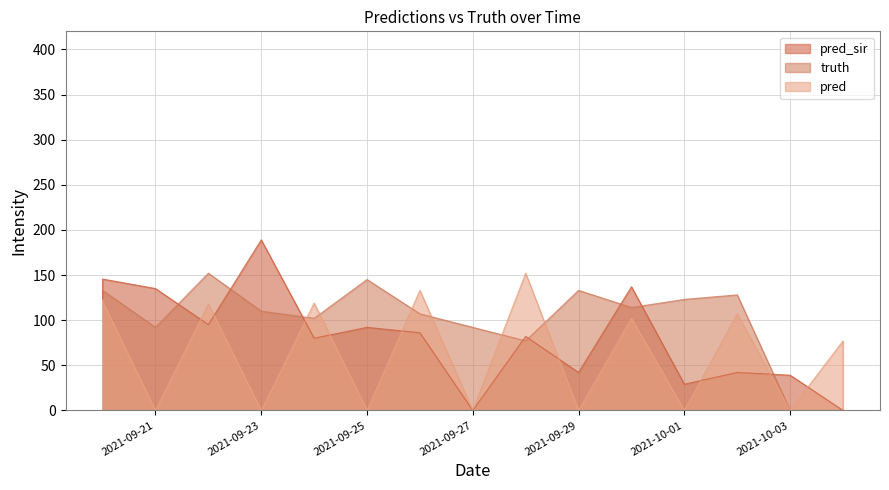

How many times do truth and pred cross each other?

6